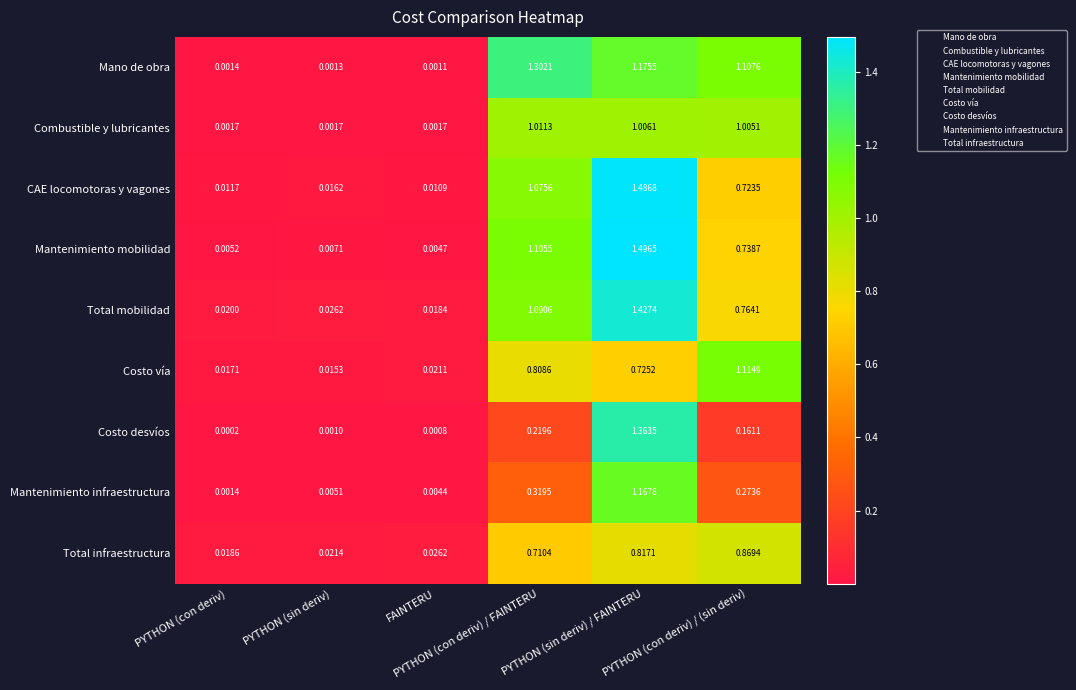

List the series in order of their peak value, highest first.

Mantenimiento mobilidad, CAE locomotoras y vagones, Total mobilidad, Costo desvíos, Mano de obra, Mantenimiento infraestructura, Costo vía, Combustible y lubricantes, Total infraestructura